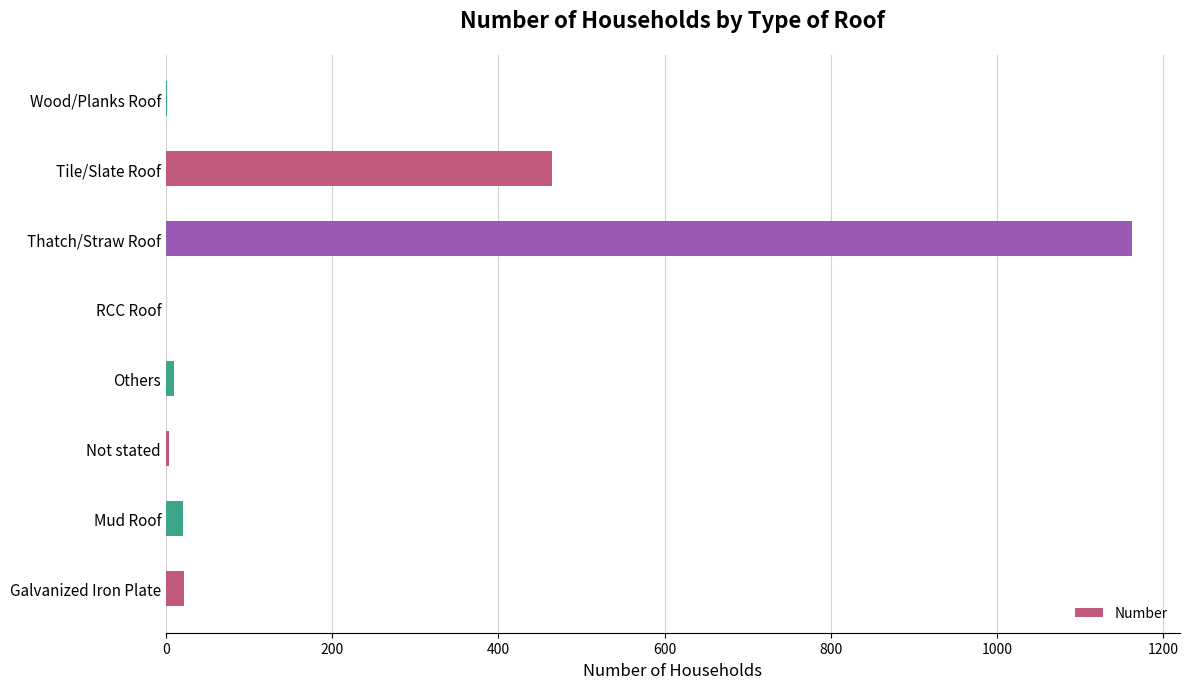

How many categories are shown in the chart?

8